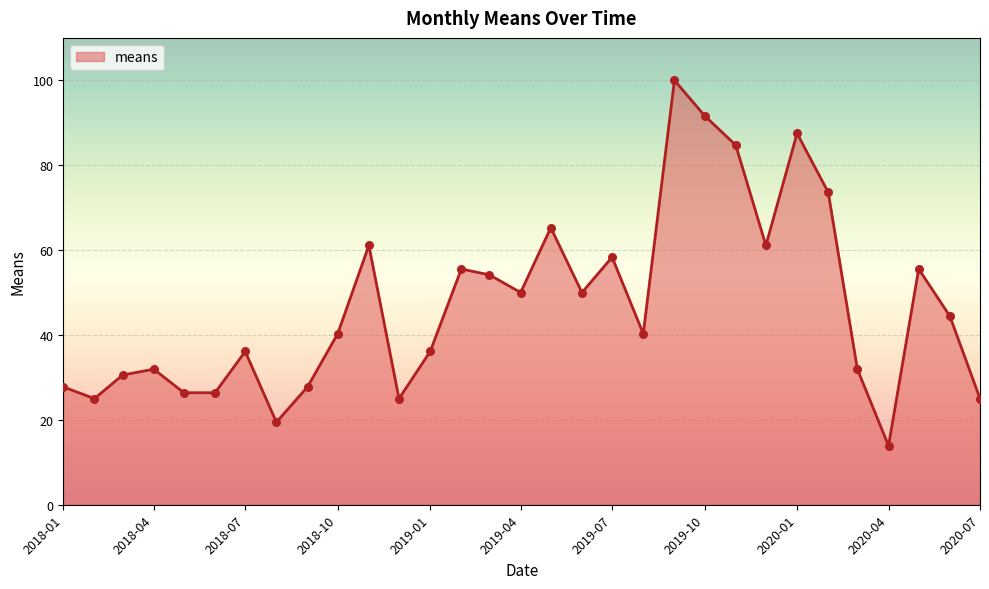

What is the difference between the maximum and minimum values?

86.1